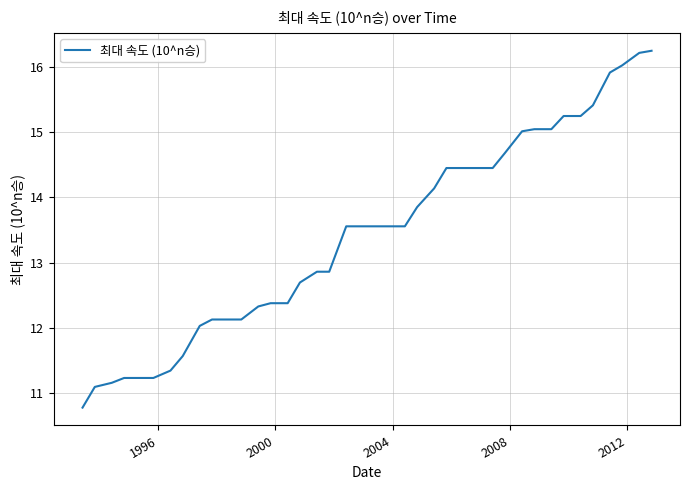

What is the difference between the maximum and minimum values?

5.5